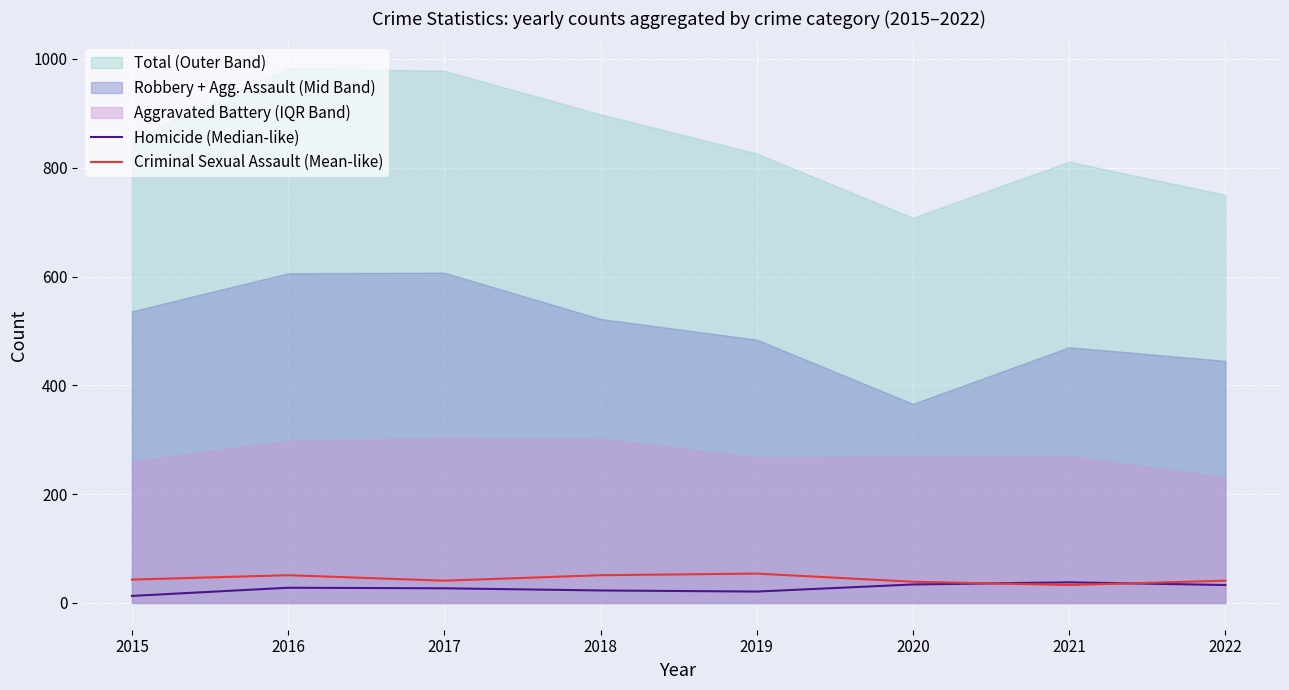

What is the total value across all series at 2021?

71